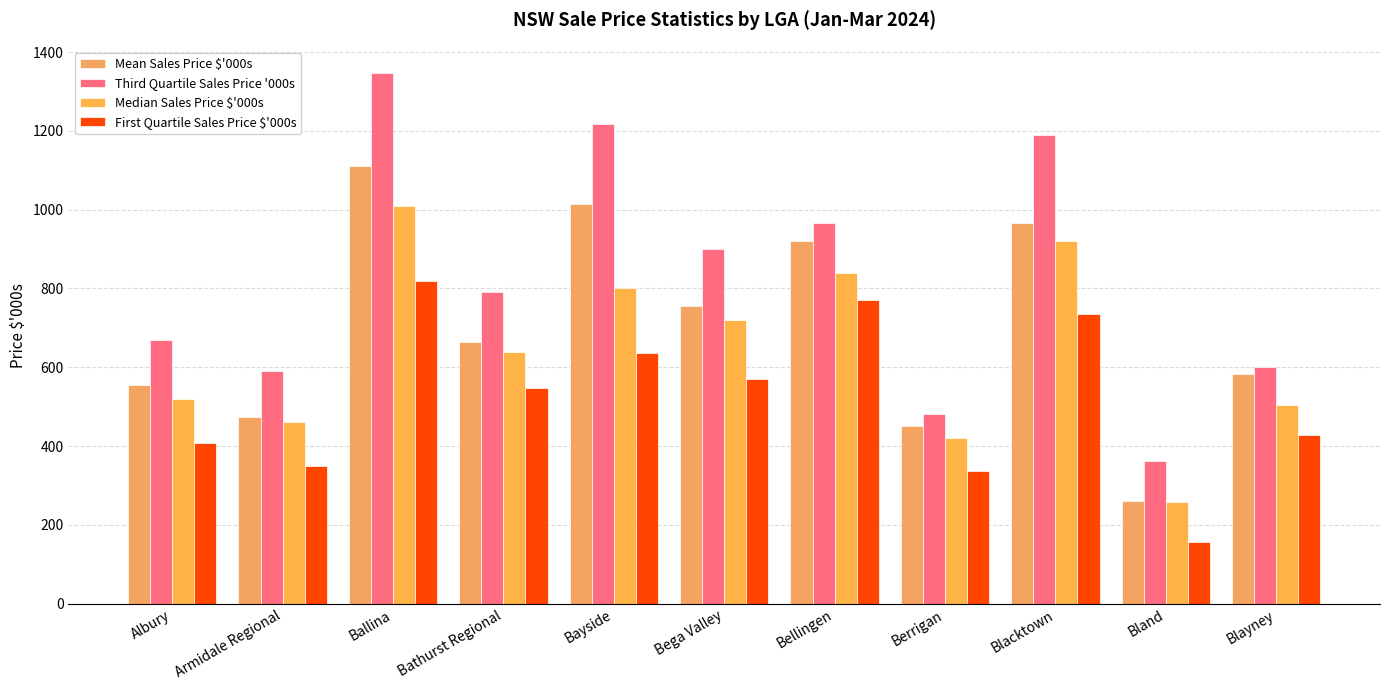

Are the bars grouped side by side (vs. stacked)?

Yes